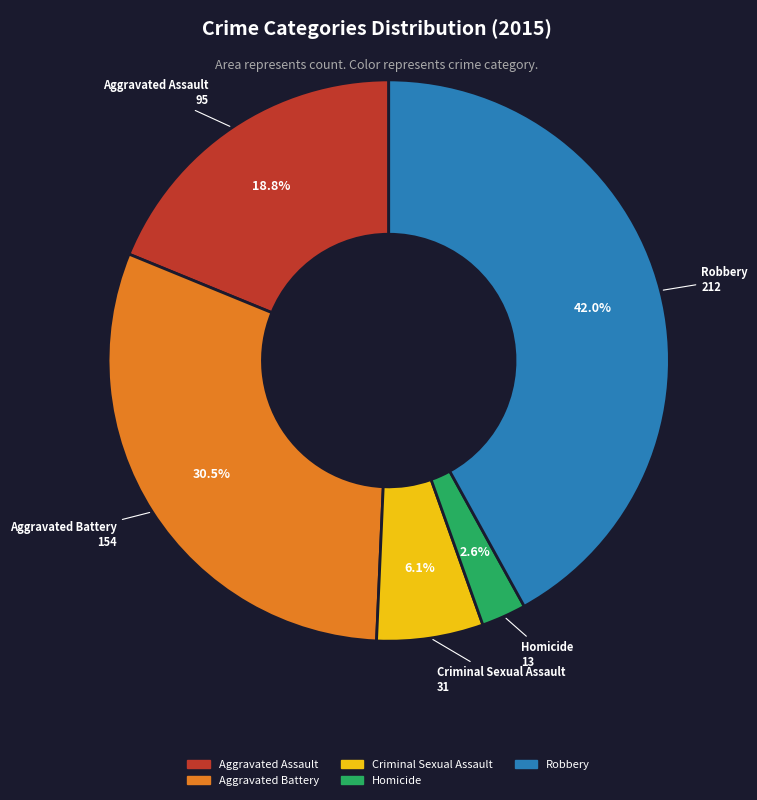

How many slices are in this pie chart?

5